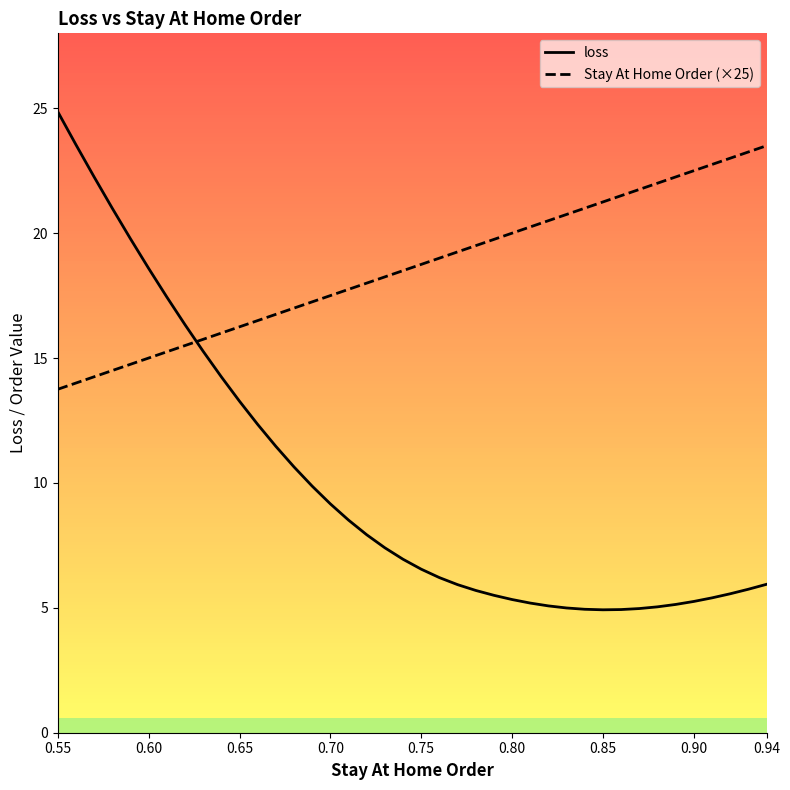

What is the highest value of the loss series?

24.9